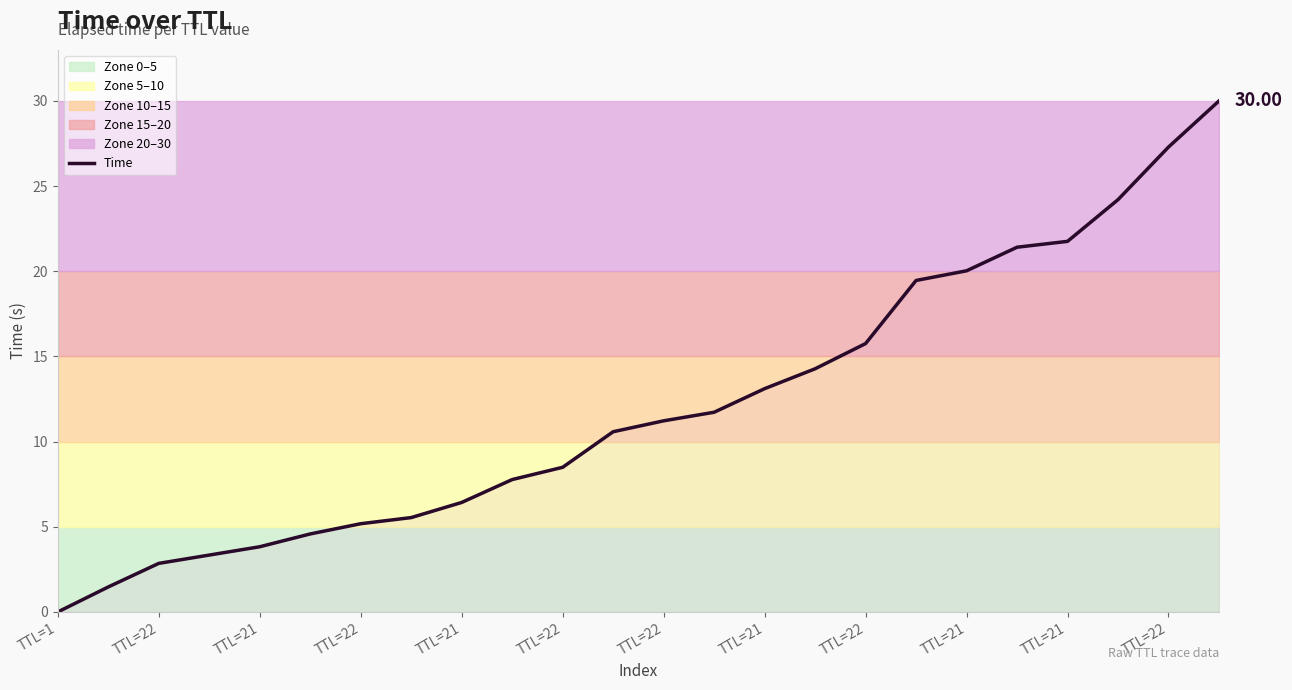

Approximately how many times larger is the value at TTL=21 compared to TTL=22?

2.3